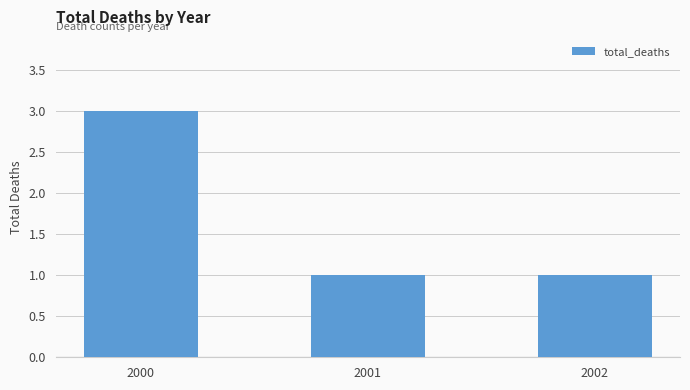

What is the greatest value displayed?

3